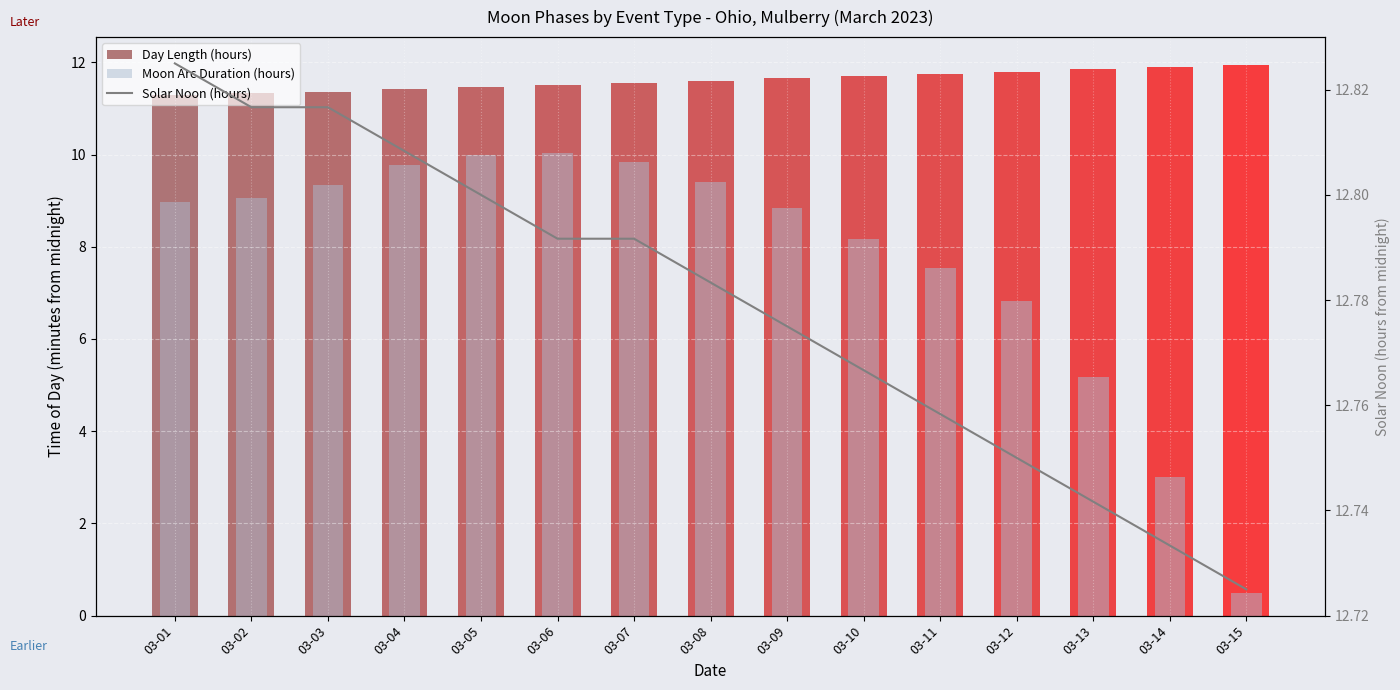

How many groups of bars are there?

15